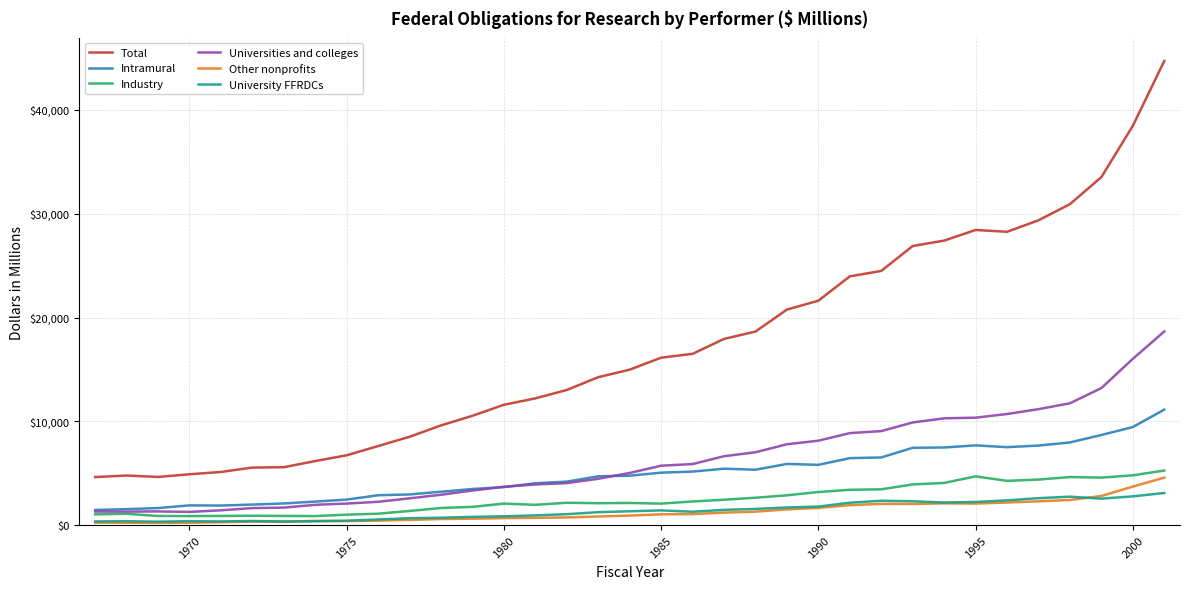

What is the greatest value displayed?

44713.7